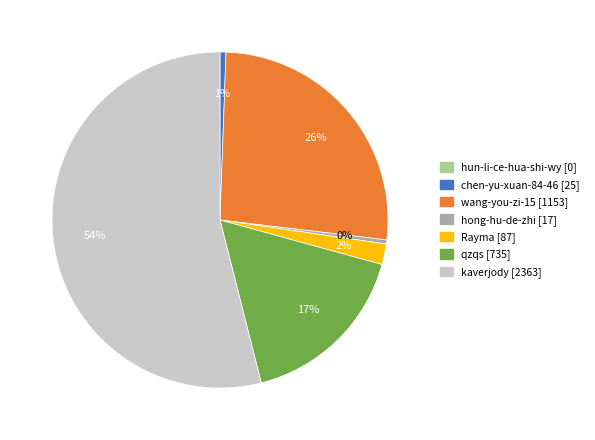

To the nearest percent, what is the difference between the largest and smallest slice percentages?

54%